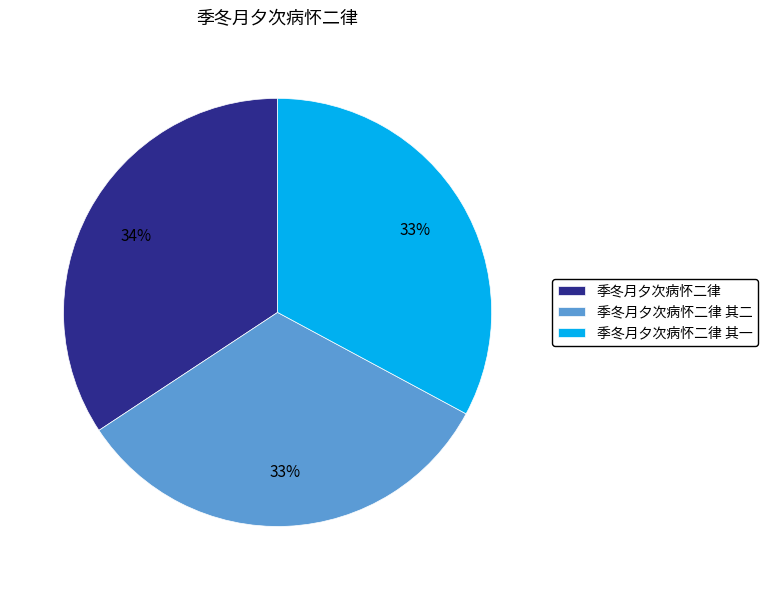

To the nearest percent, what is the combined percentage of 季冬月夕次病怀二律 其二 and 季冬月夕次病怀二律?

67%